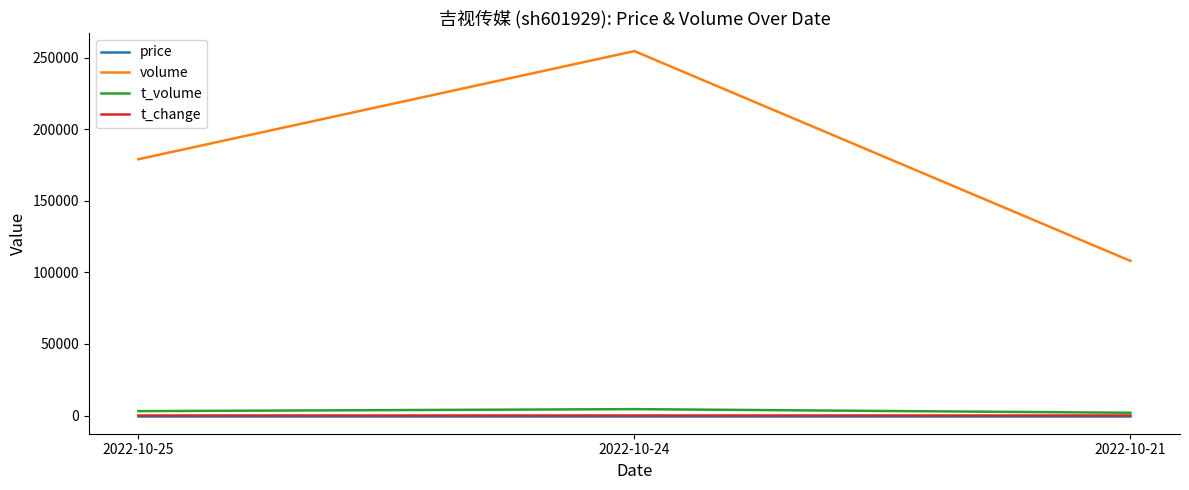

Which series has the widest spread of values?

volume